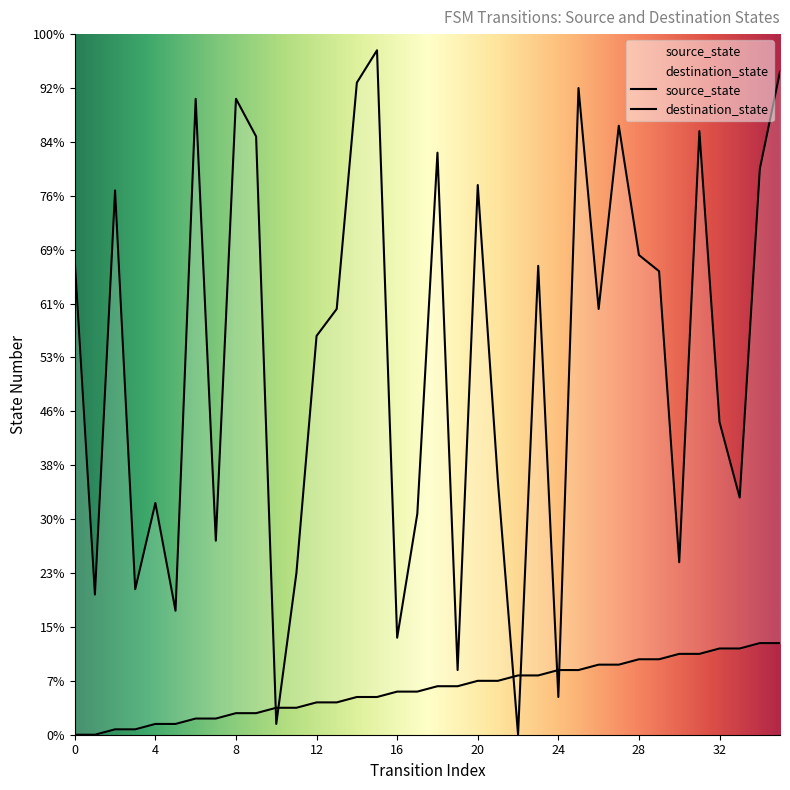

What is the maximum value for source_state?

17